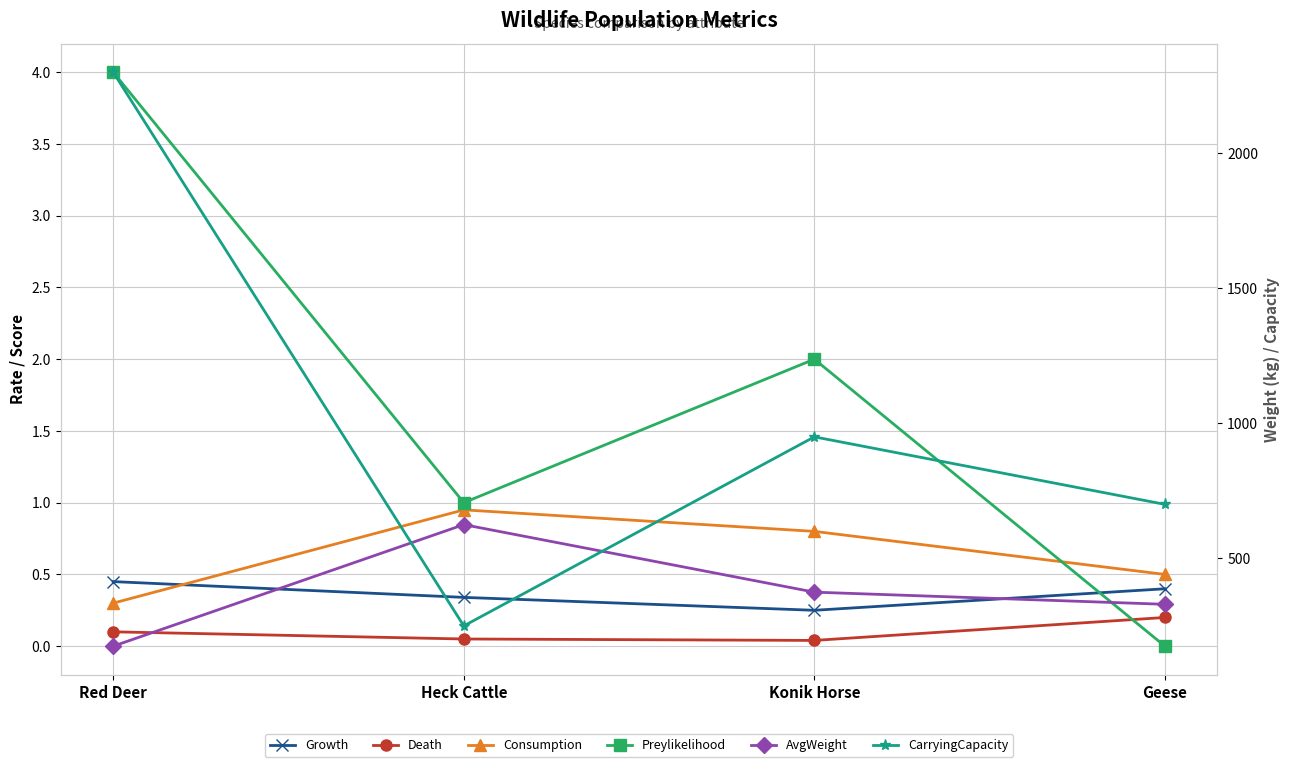

Reading left to right, what are all the values shown in this chart?

Growth: Red Deer=0.5	Heck Cattle=0.3	Konik Horse=0.2	Geese=0.4
Death: Red Deer=0.1	Heck Cattle=0.1	Konik Horse=0.0	Geese=0.2
Consumption: Red Deer=0.3	Heck Cattle=0.9	Konik Horse=0.8	Geese=0.5
Preylikelihood: Red Deer=4.0	Heck Cattle=1.0	Konik Horse=2.0	Geese=0.0
AvgWeight: Red Deer=175.0	Heck Cattle=625.0	Konik Horse=375.0	Geese=330.0
CarryingCapacity: Red Deer=2300.0	Heck Cattle=250.0	Konik Horse=950.0	Geese=700.0